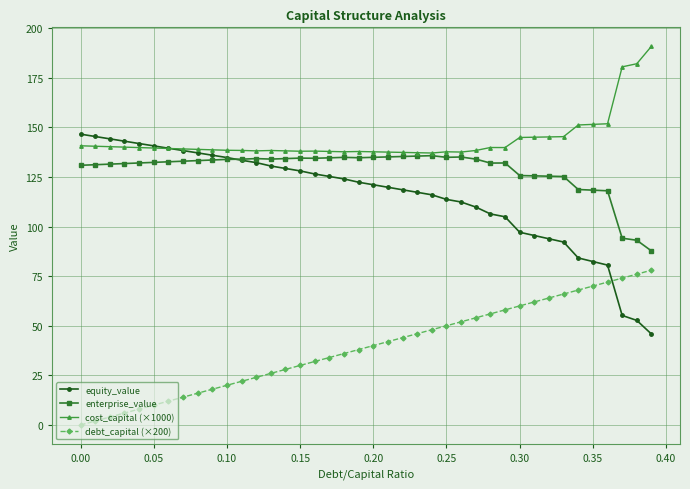

How many intersections are there between equity_value and enterprise_value?

1